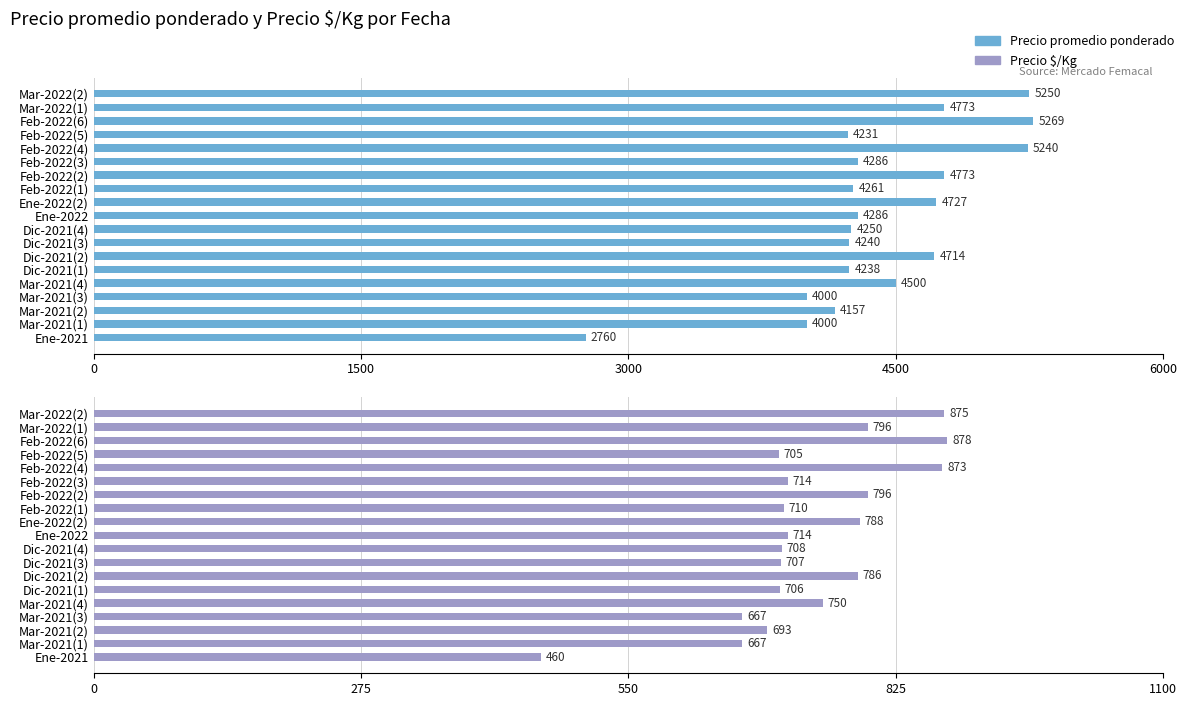

Which series has the widest spread of values?

Precio promedio ponderado